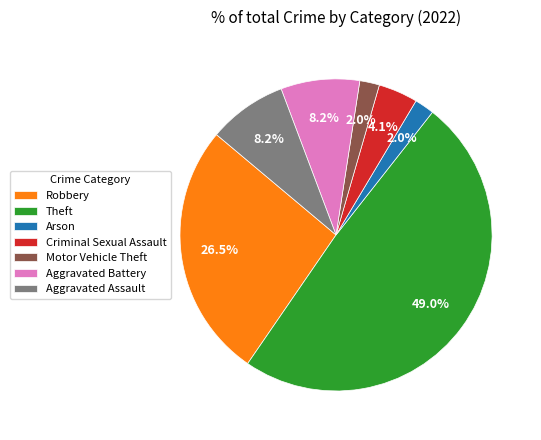

What percentage is the Aggravated Battery slice, to the nearest percent?

8%